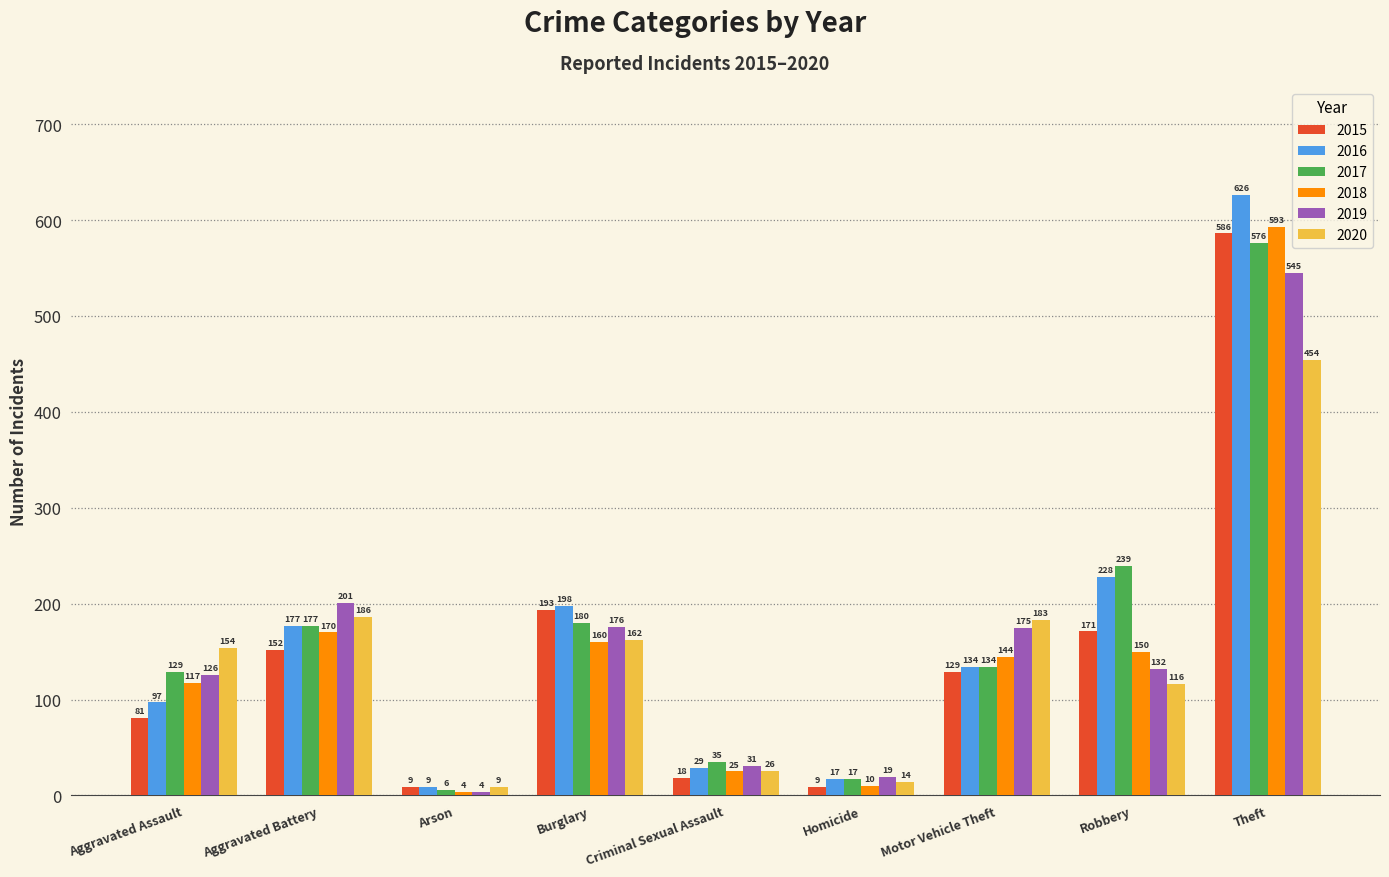

Which series has the largest range (max minus min)?

2016